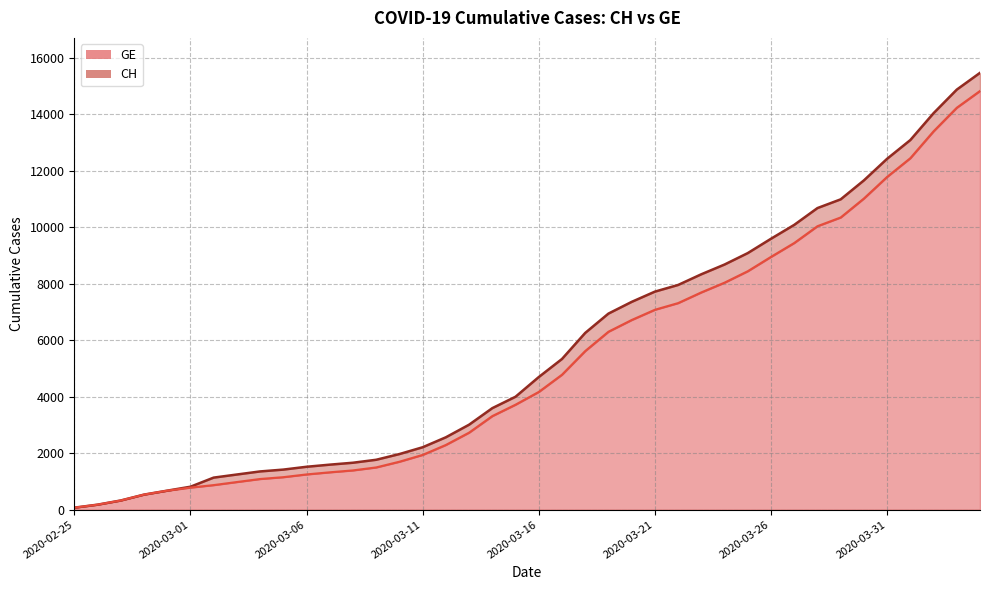

The value of GE at 8 is 1087. True or false?

True